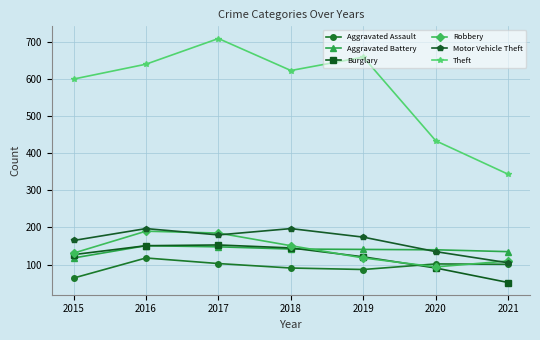

True or false: Motor Vehicle Theft and Burglary cross at least once.

False